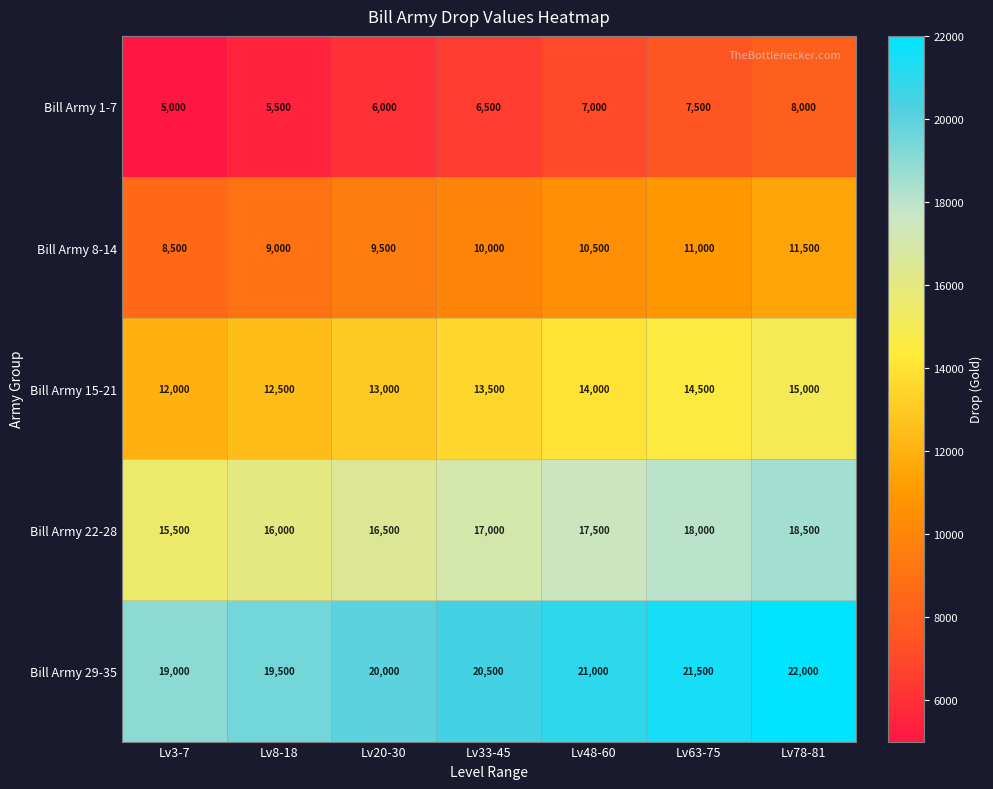

How many Bill Army 22-28 values are between 16000 and 18000?

5